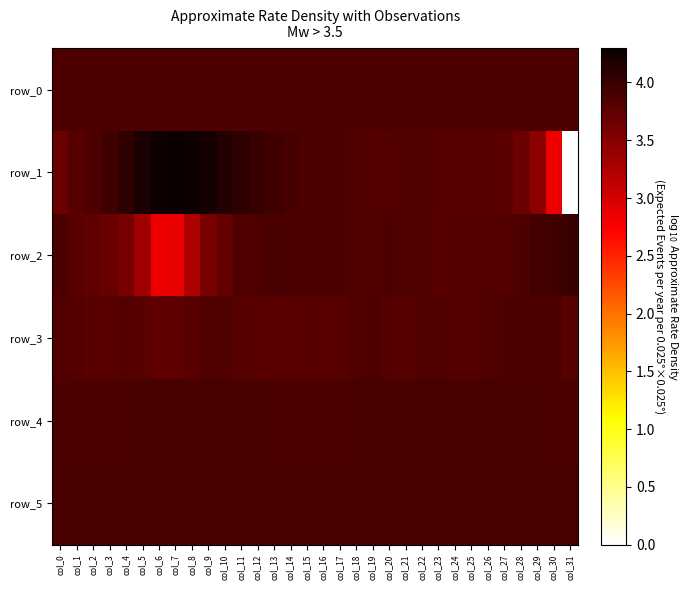

At how many categories does at least one series exceed 2?

32